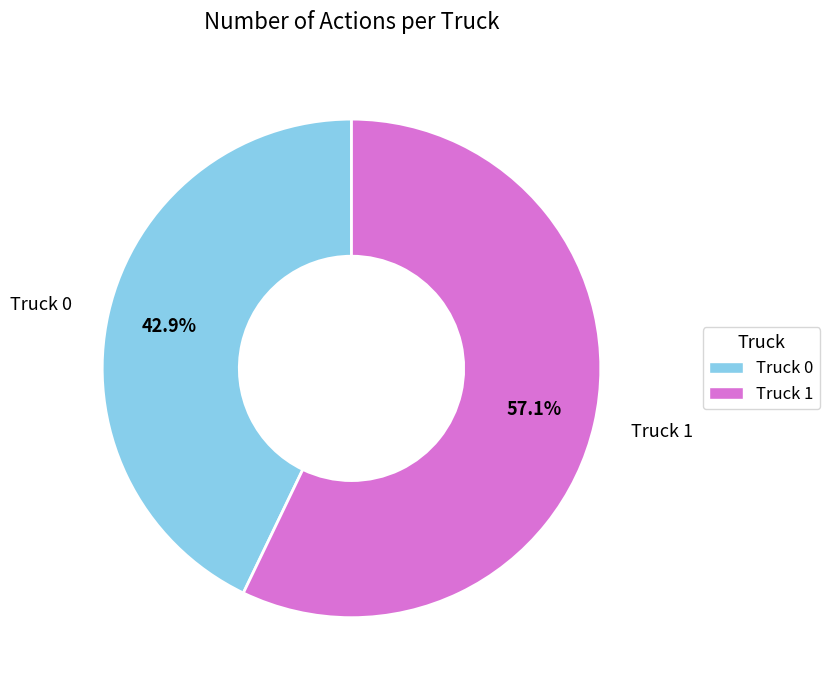

Which slice is the smallest?

Truck 0